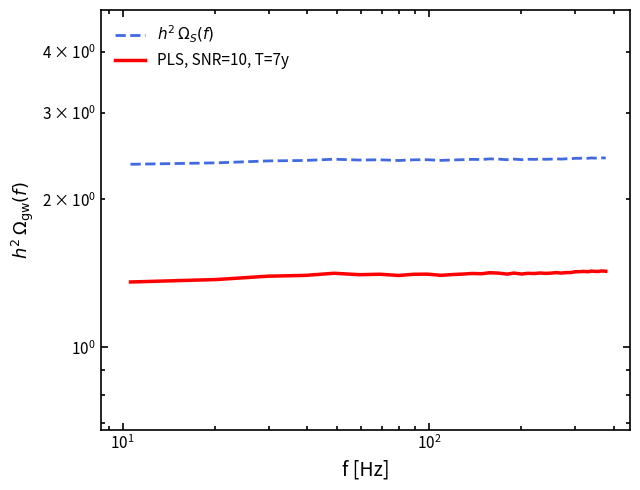

What is the lowest value of the $h^2\,\Omega_S(f)$ series?

2.4